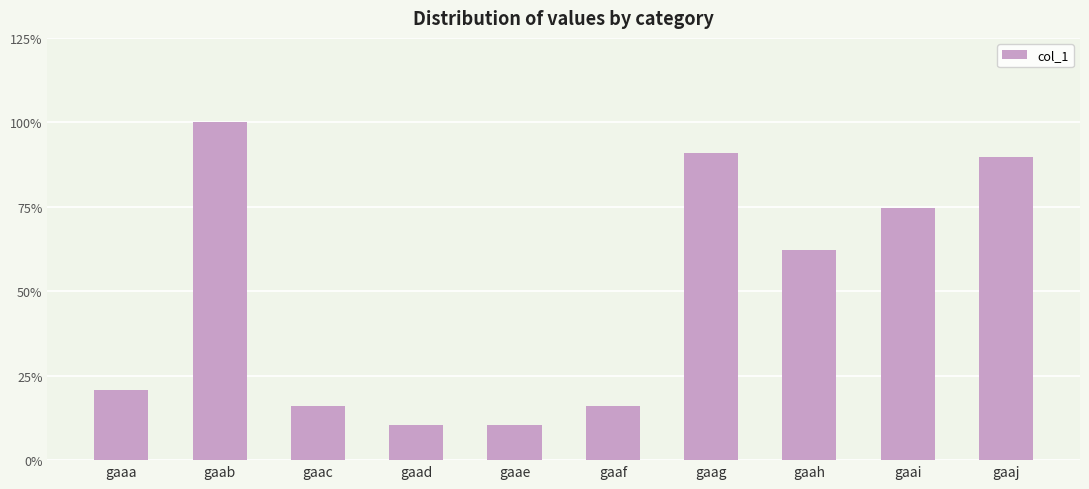

Does the chart contain any negative values?

No